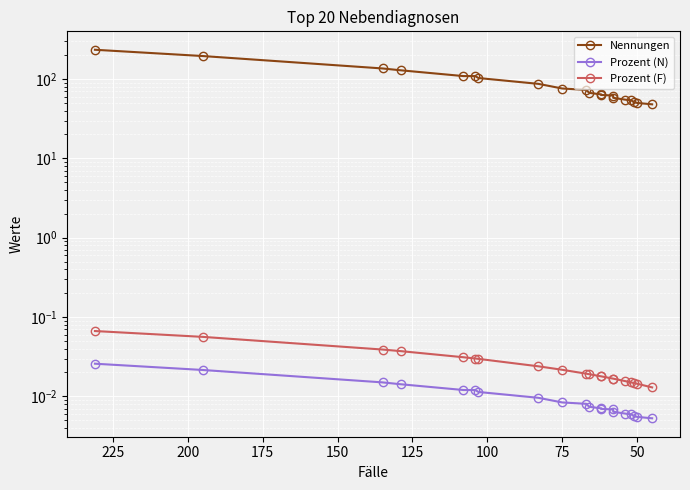

True or false: Prozent (F) has a value of 0.0 at 175.

False